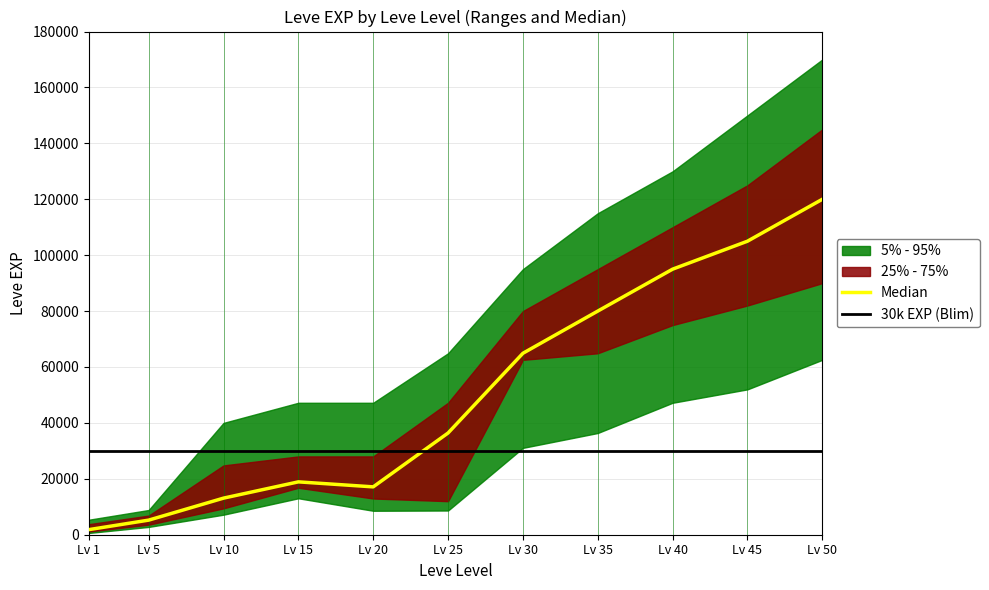

What is the maximum value shown in the chart?

120000